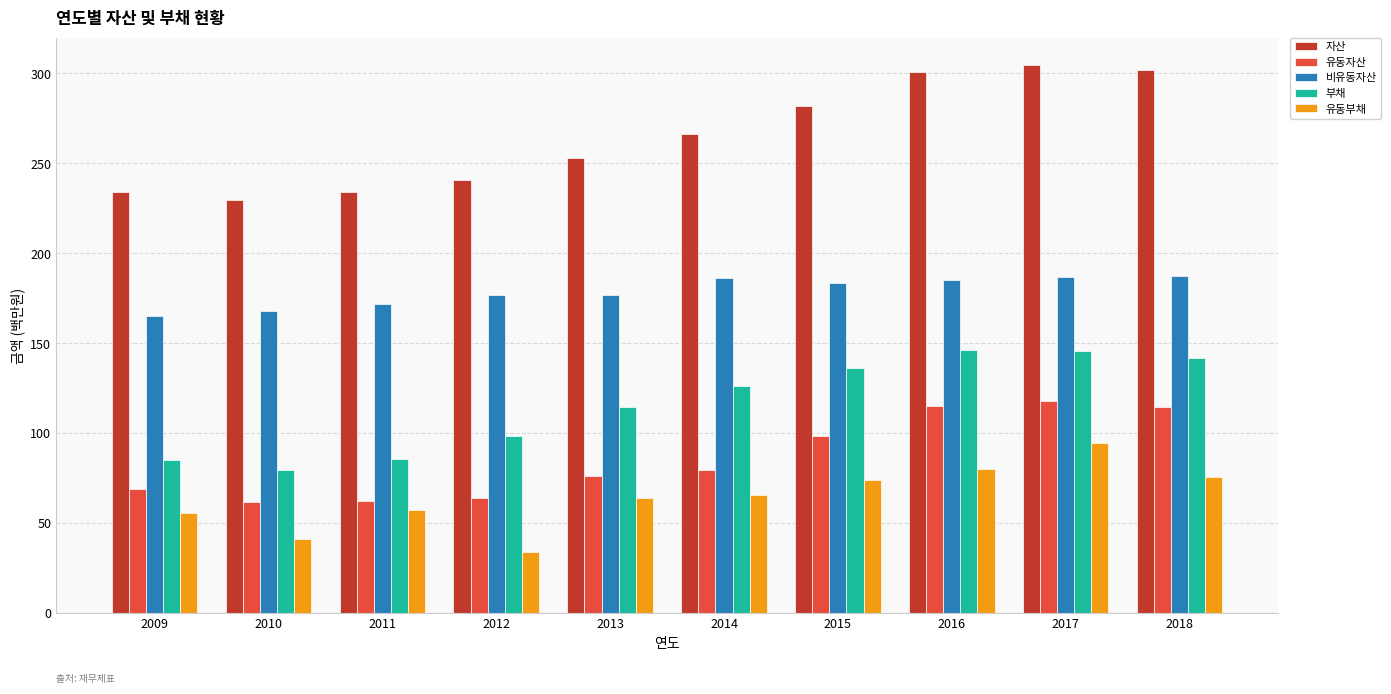

Read the 유동부채 value at 2016.

79.9